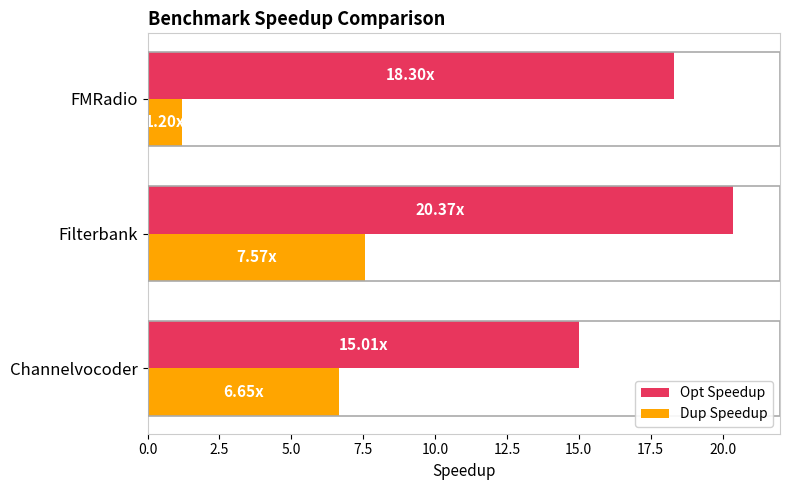

What is the difference between the Opt Speedup values at Filterbank and Channelvocoder?

5.4